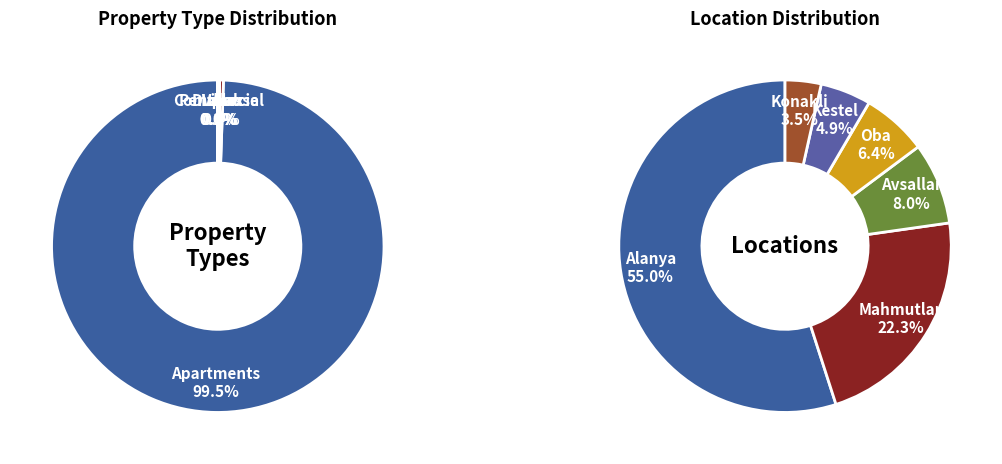

Which slice represents more than half of the pie?

Apartments